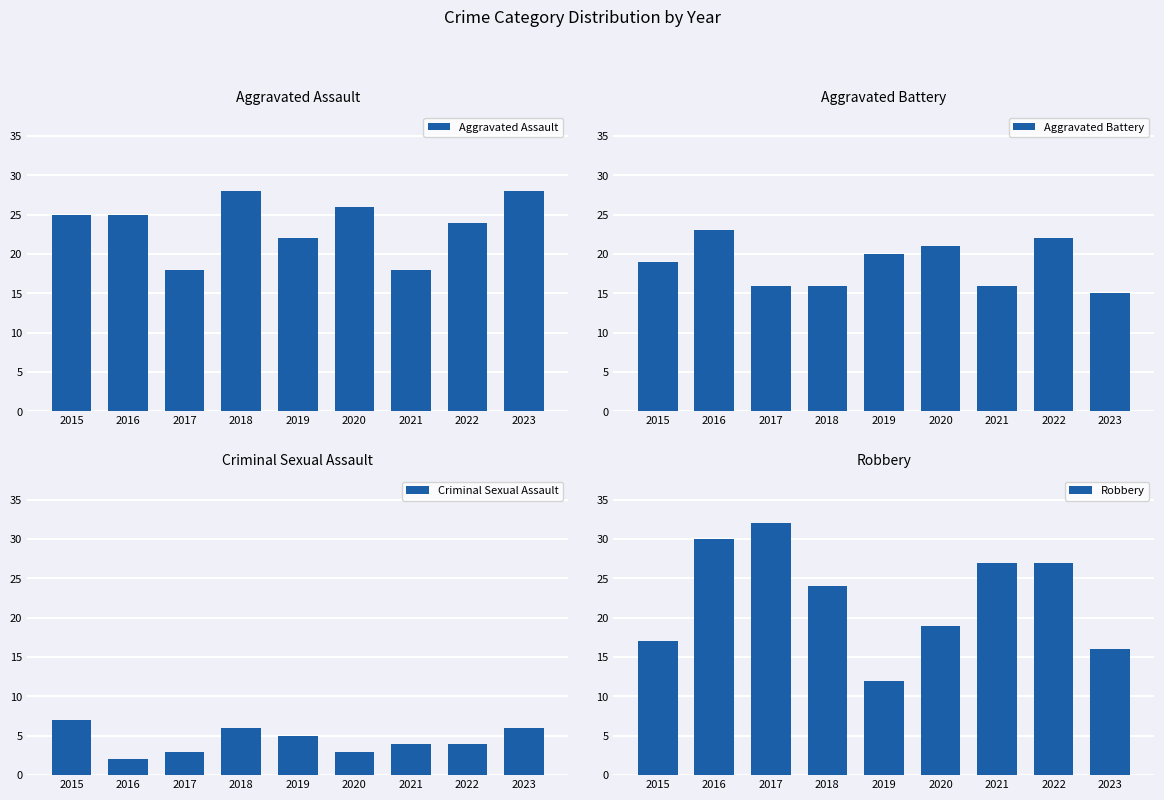

How many series are shown in this chart?

4